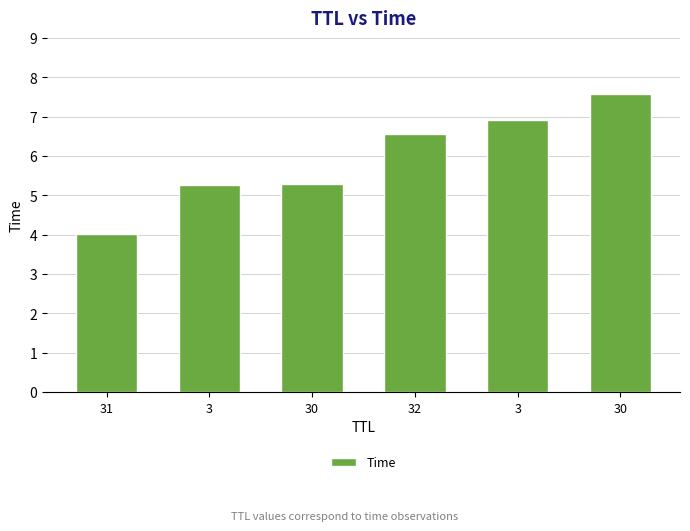

The chart shows a value of 3.6 at 3. True or false?

False